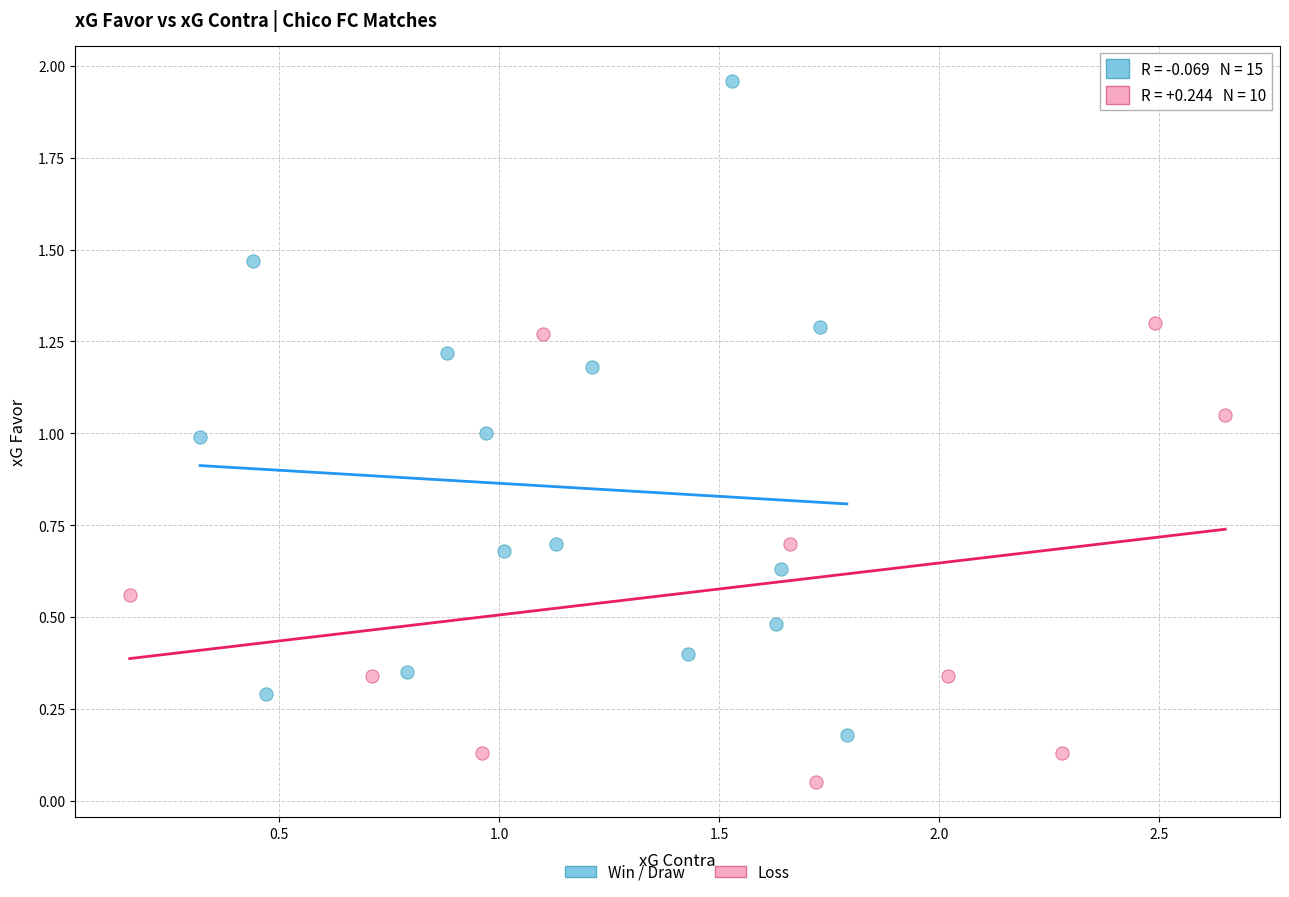

Which series reaches the maximum Y coordinate?

Win / Draw